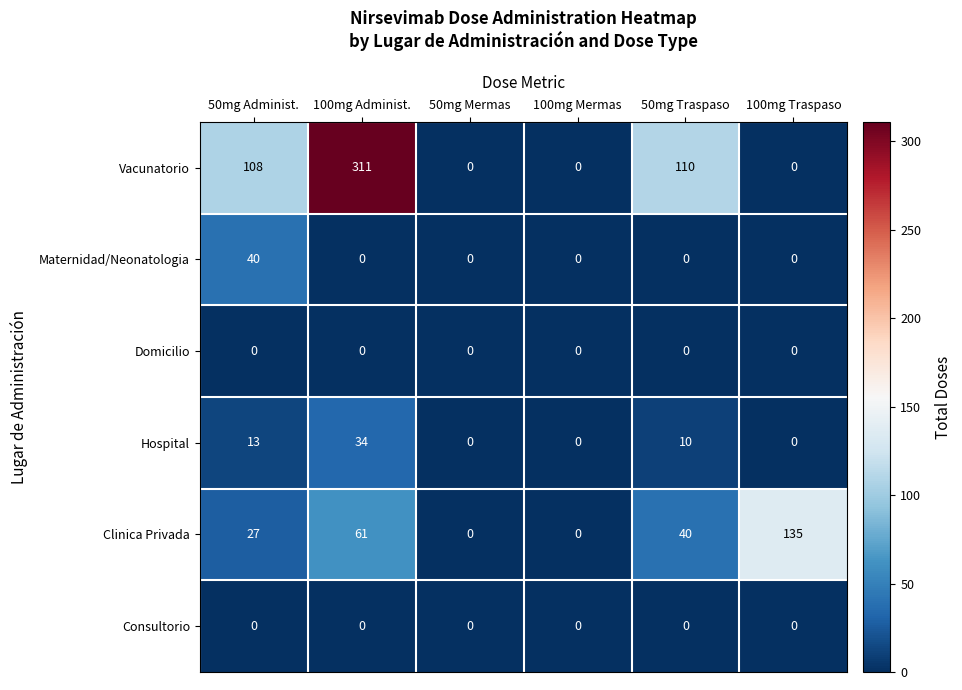

What is the greatest value displayed?

311